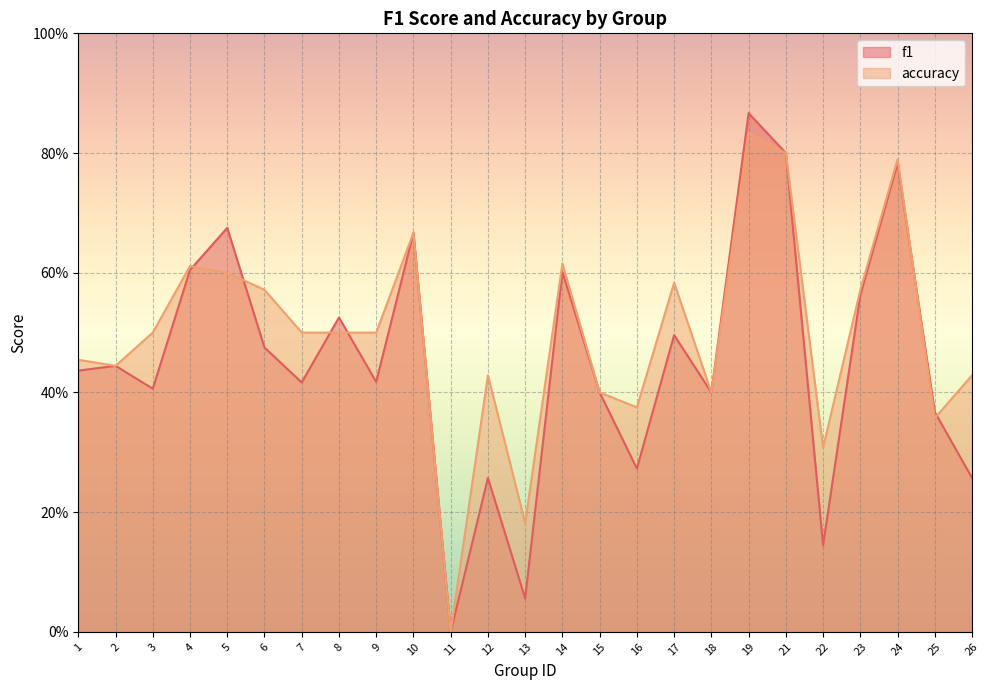

True or false: f1 and accuracy cross at least once.

True